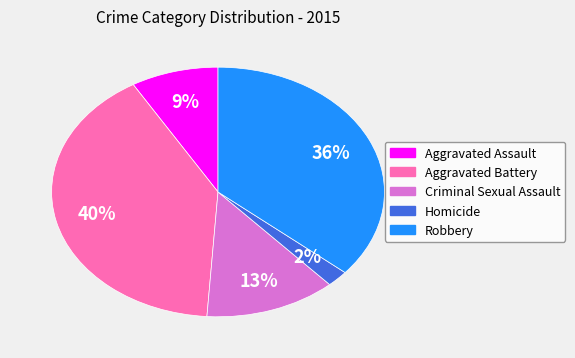

Which has a higher value, Aggravated Assault or Criminal Sexual Assault?

Criminal Sexual Assault